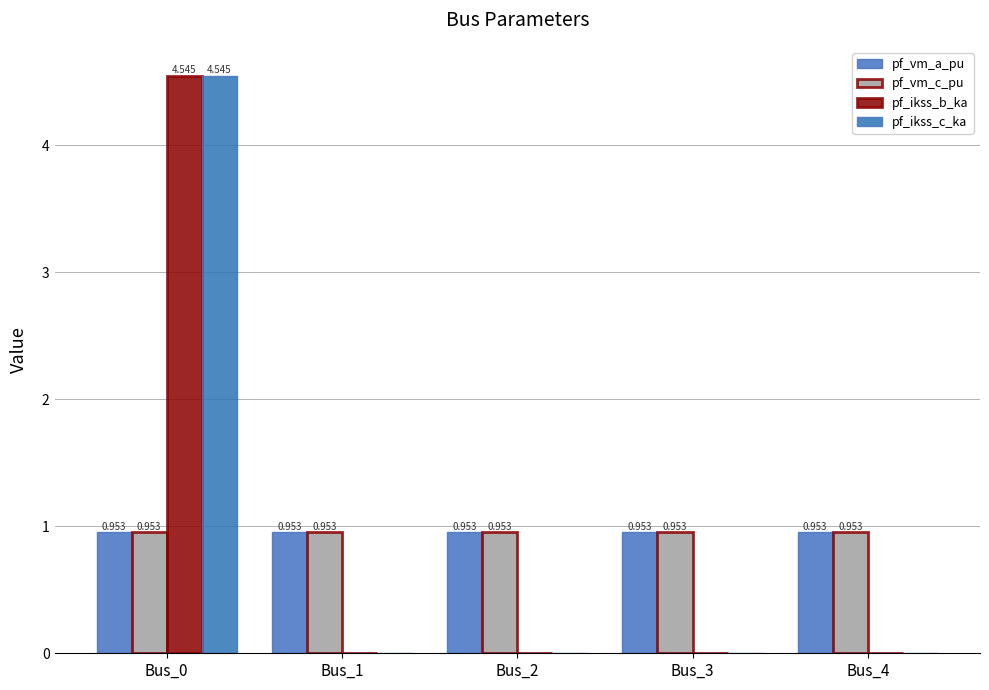

What are all the series names shown in the legend?

pf_vm_a_pu, pf_vm_c_pu, pf_ikss_b_ka, pf_ikss_c_ka